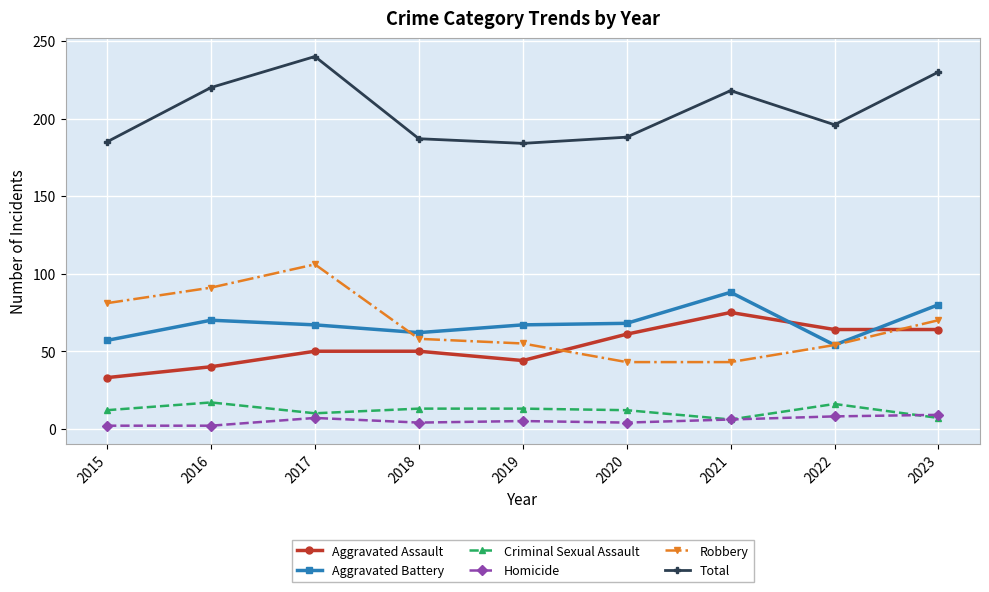

True or false: Criminal Sexual Assault and Aggravated Battery cross at least once.

False